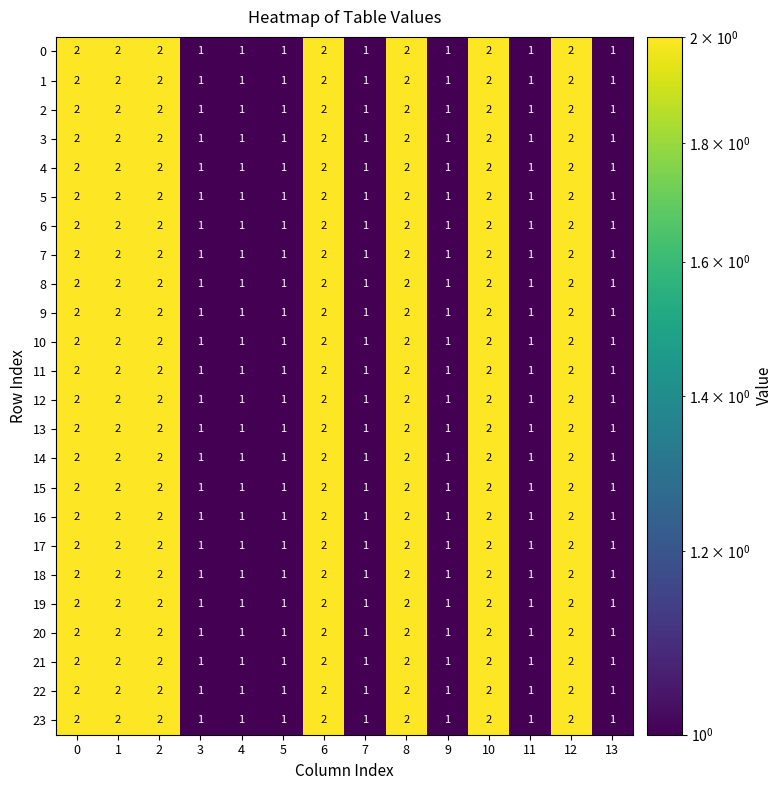

How many 0 values are between 1 and 2?

14